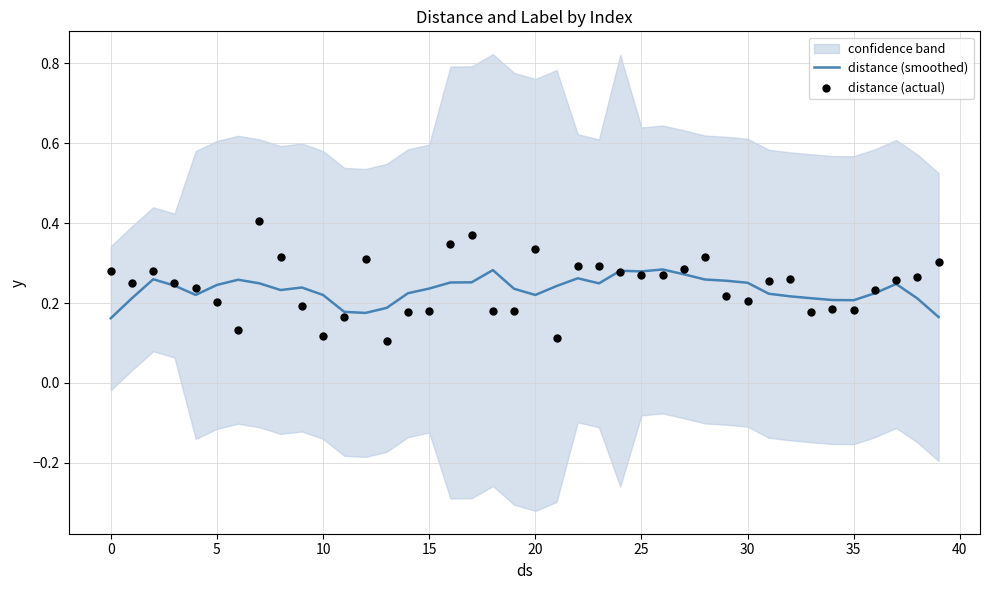

The value of distance (smoothed) at 20 is 0.1. True or false?

False